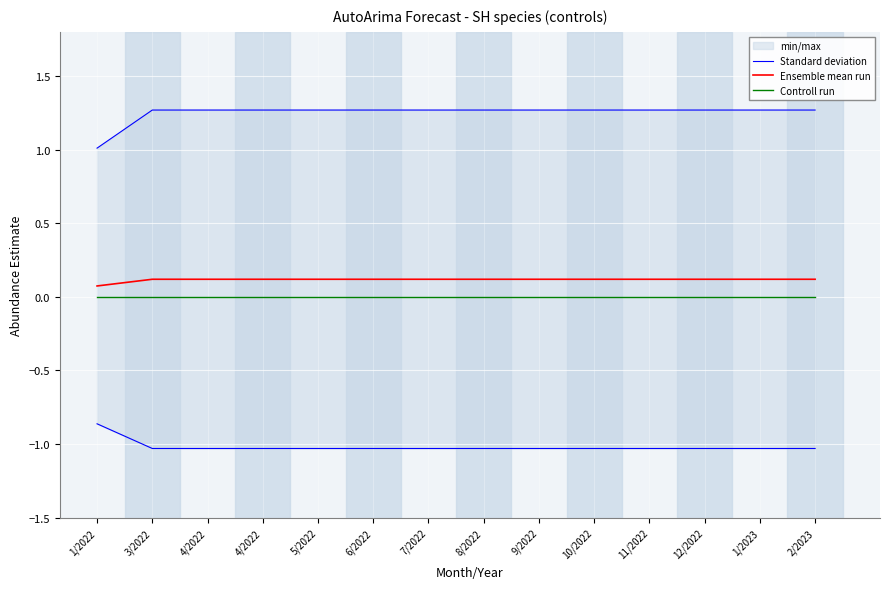

The value of Ensemble mean run at 4/2022 is 0.1. True or false?

True